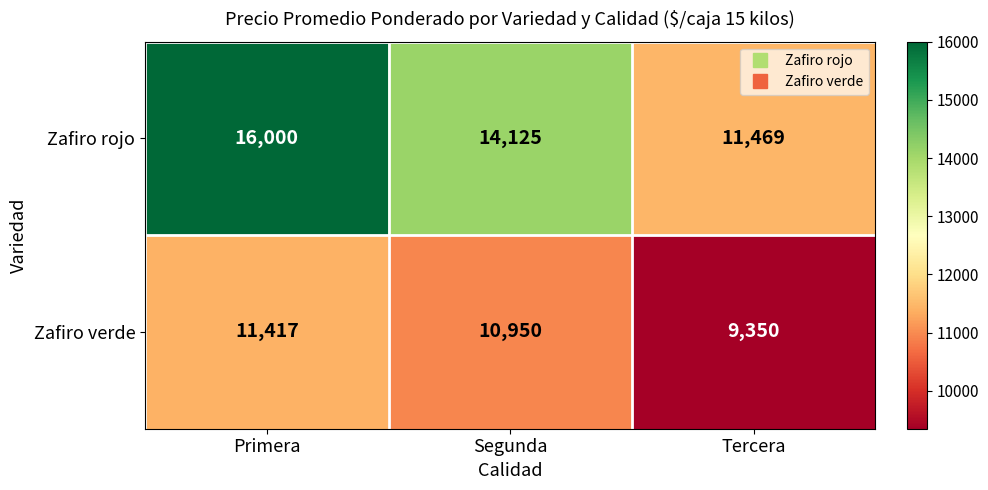

Which series has the largest range (max minus min)?

Zafiro rojo